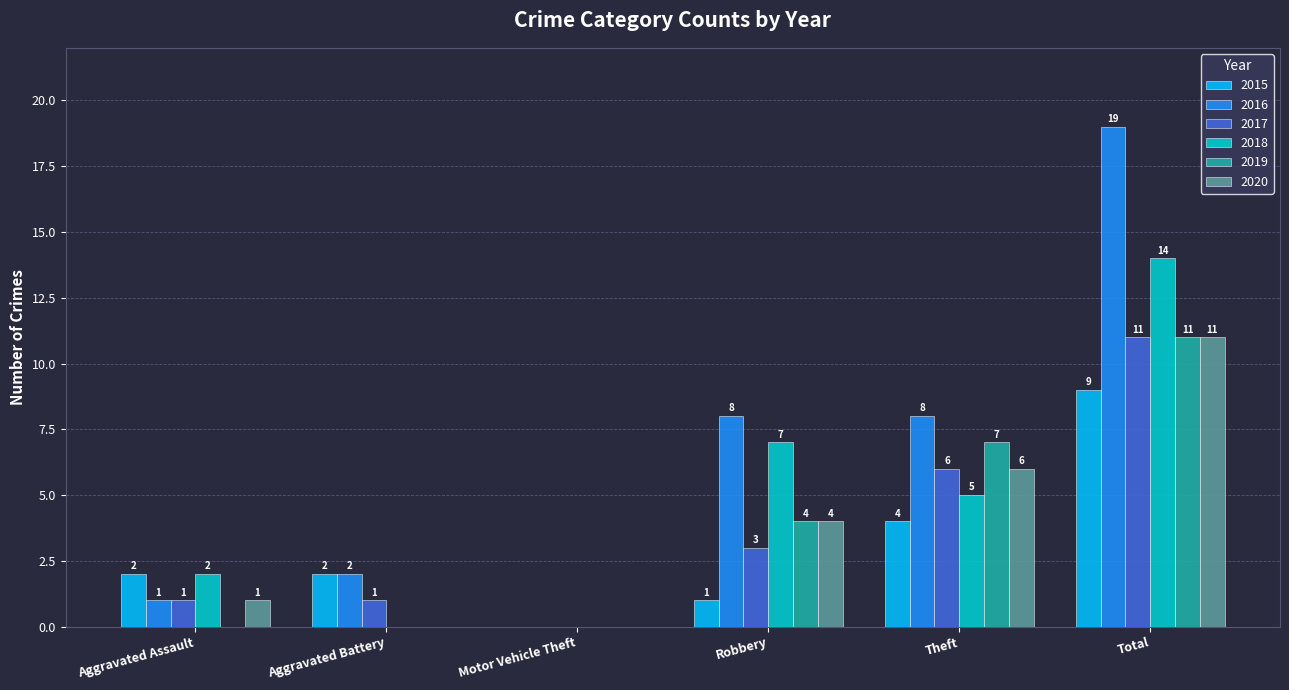

At which category is the sum across all series the highest?

Total